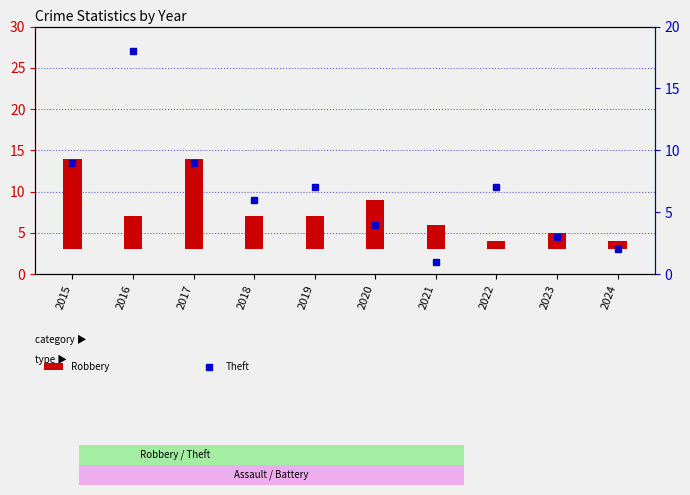

Where is Robbery nearest to the value 6?

2020